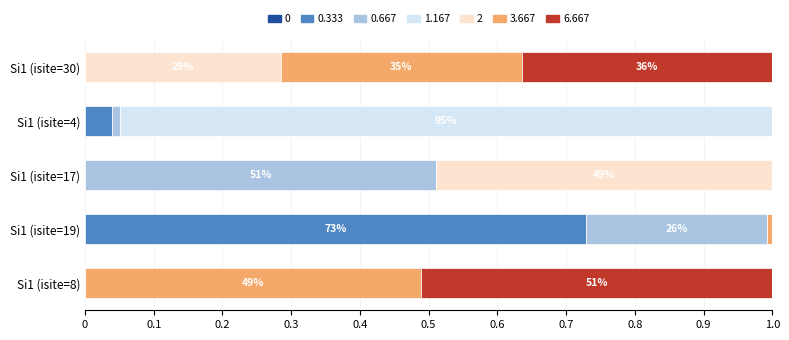

True or false: 0.333 has a value of -0.4 at Si1 (isite=17).

False